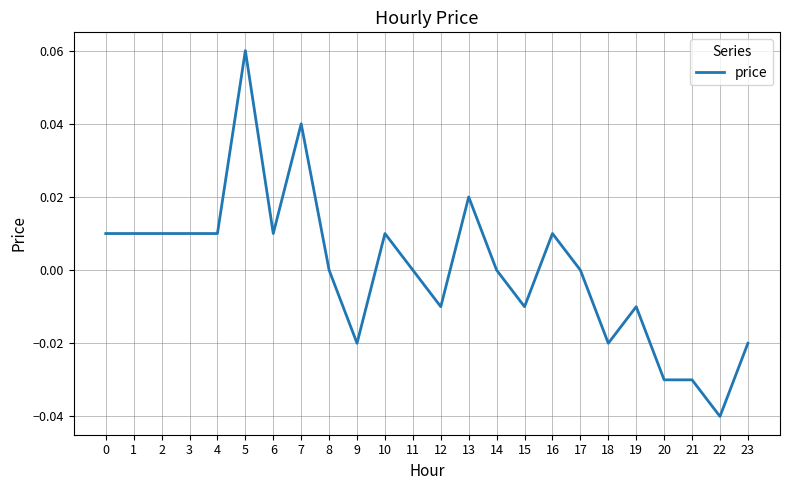

Which category has the lowest value across all series?

22